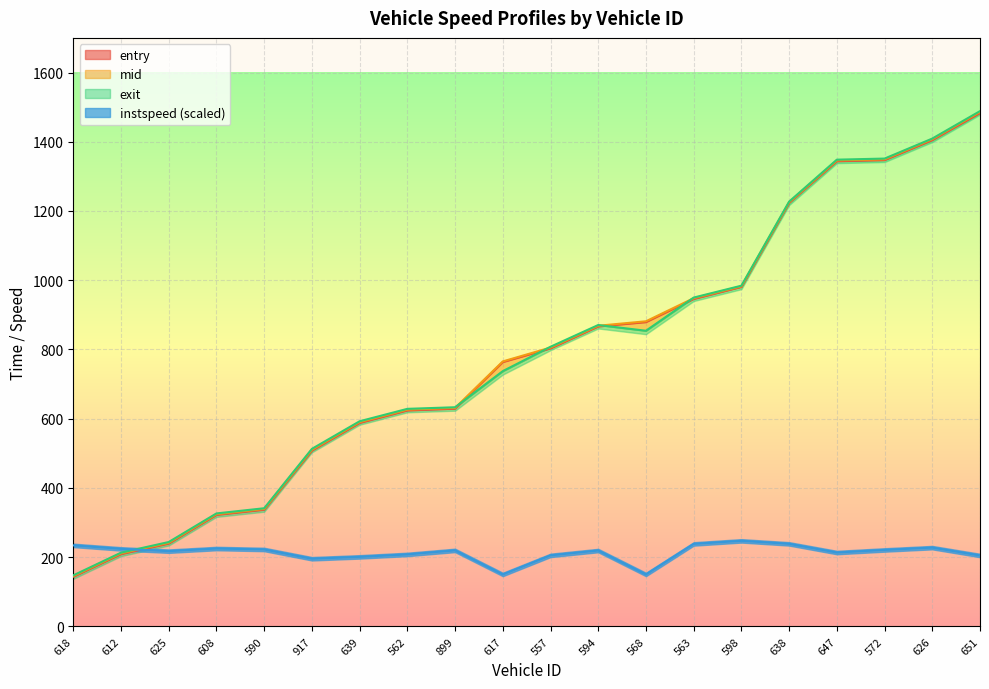

Where does the instspeed series first go above 219?

618